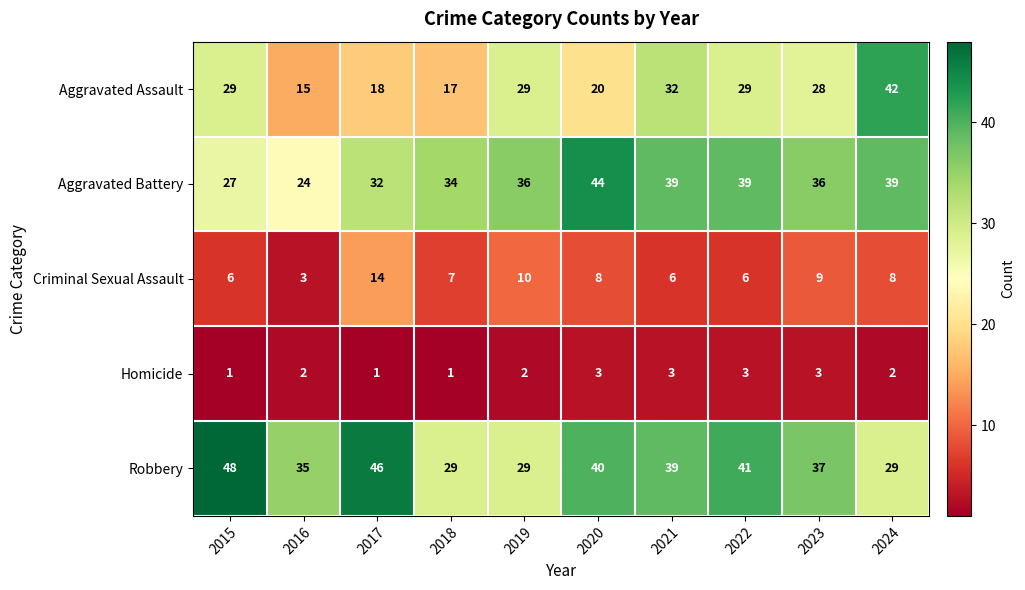

Where does the Criminal Sexual Assault series first go above 8?

2017